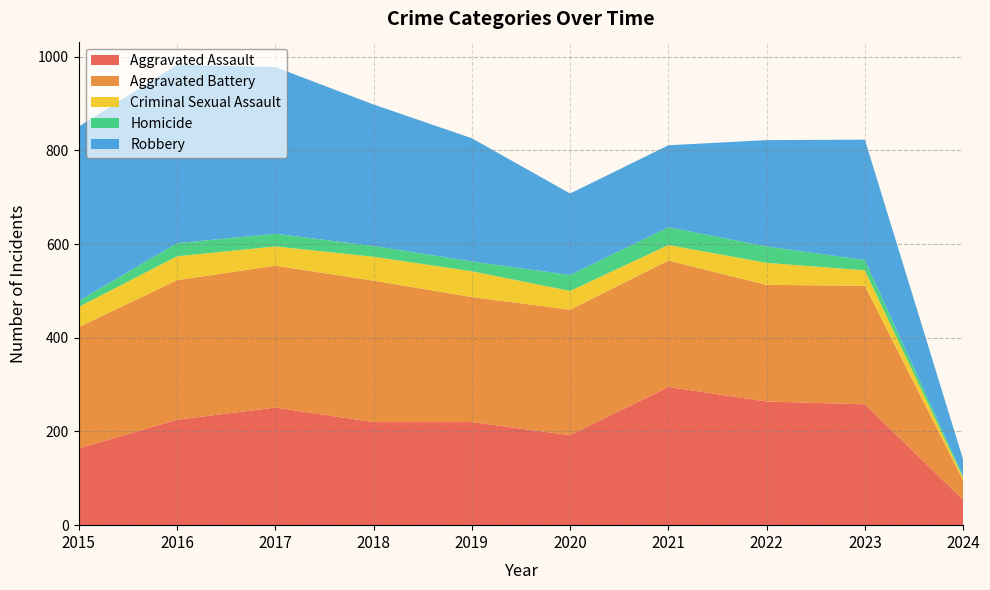

Reading left to right, what are all the values shown in this chart?

Aggravated Assault: 2015=164	2016=225	2017=251	2018=220	2019=220	2020=192	2021=295	2022=264	2023=258	2024=54
Aggravated Battery: 2015=259	2016=298	2017=303	2018=302	2019=267	2020=268	2021=270	2022=249	2023=253	2024=42
Criminal Sexual Assault: 2015=43	2016=51	2017=41	2018=51	2019=55	2020=40	2021=33	2022=47	2023=33	2024=5
Homicide: 2015=13	2016=28	2017=27	2018=23	2019=21	2020=34	2021=38	2022=35	2023=22	2024=4
Robbery: 2015=372	2016=381	2017=356	2018=302	2019=263	2020=174	2021=175	2022=227	2023=257	2024=35